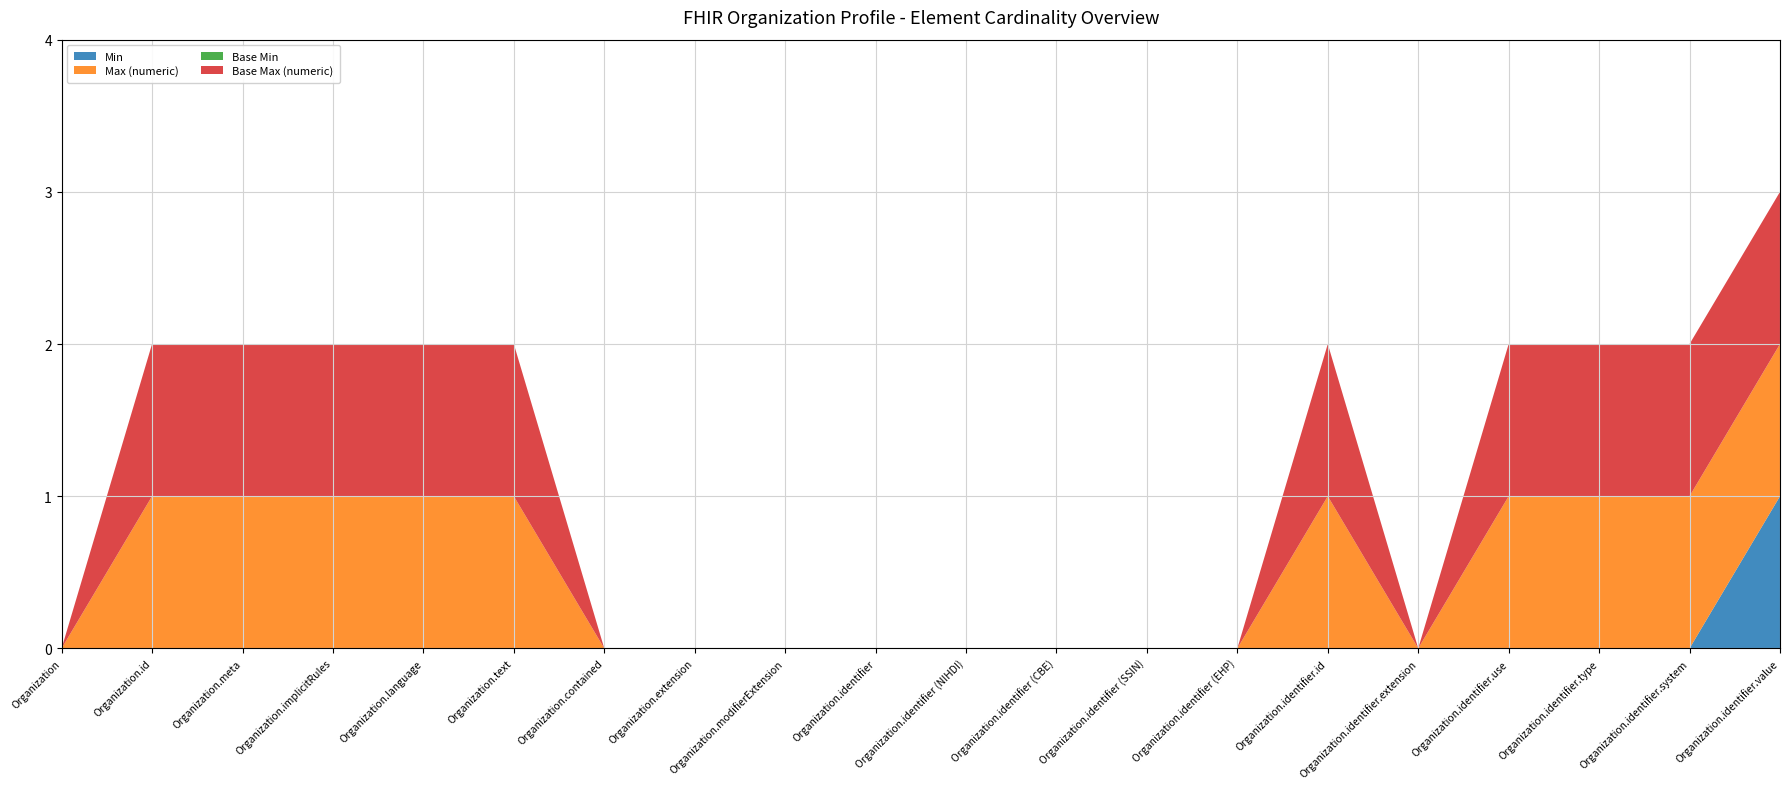

Reading left to right, list all the values displayed in this chart.

Min: 0	0	0	0	0	0	0	0	0	0	0	0	0	0	0	0	0	0	0	1
Max (numeric): 0	1	1	1	1	1	0	0	0	0	0	0	0	0	1	0	1	1	1	1
Base Min: 0	0	0	0	0	0	0	0	0	0	0	0	0	0	0	0	0	0	0	0
Base Max (numeric): 0	1	1	1	1	1	0	0	0	0	0	0	0	0	1	0	1	1	1	1